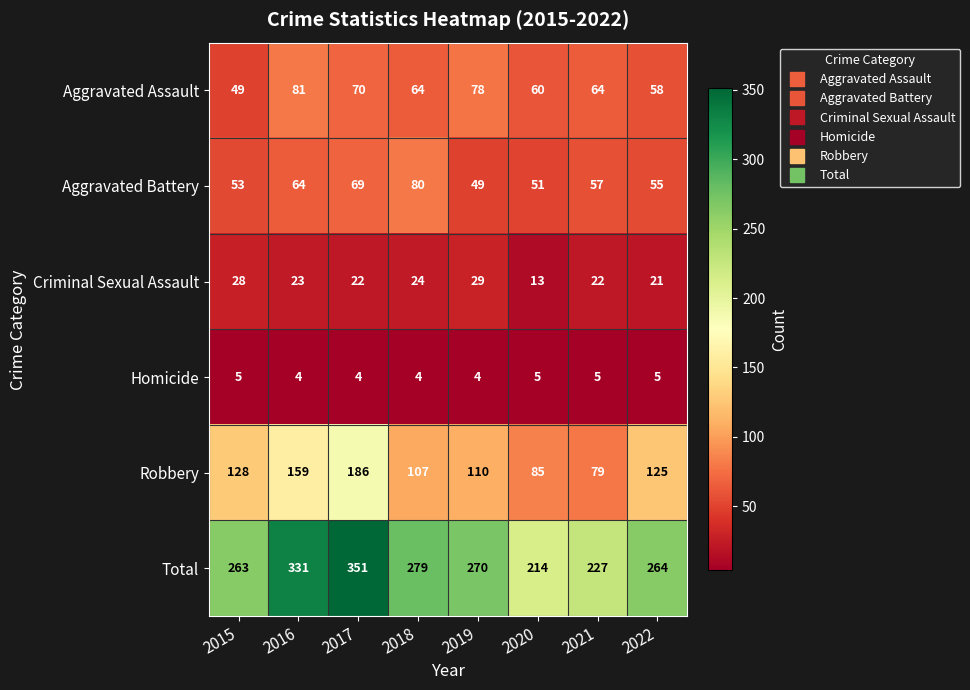

What is the difference between the highest and lowest values at 2016?

327